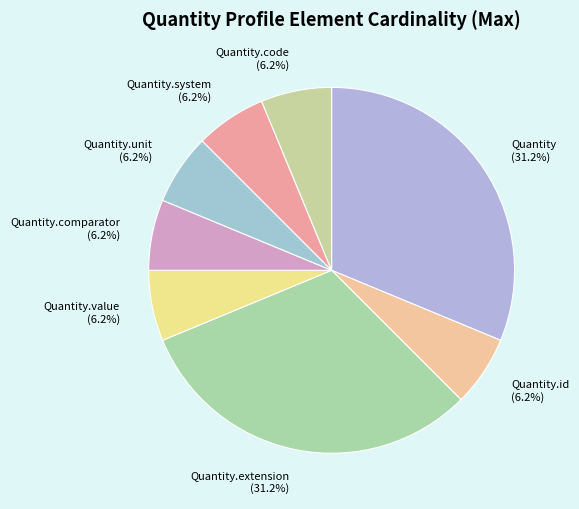

Does any single category account for the majority?

No